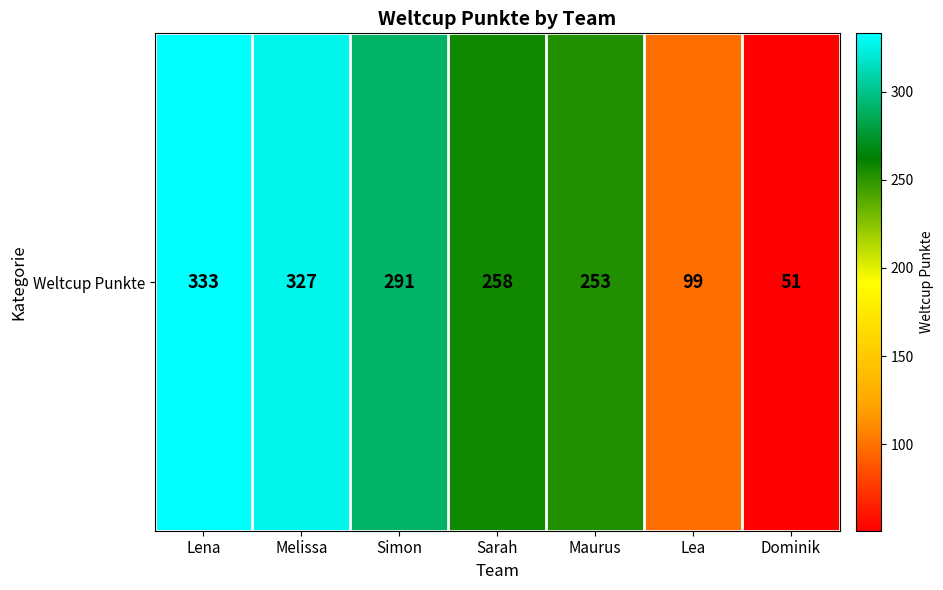

What is the difference between the maximum and second lowest values?

234